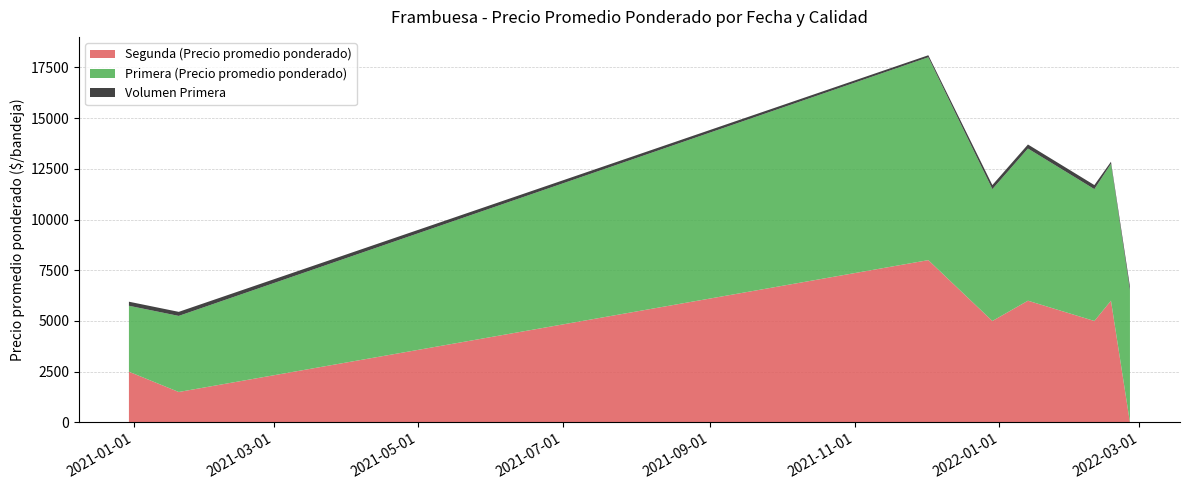

Reading right to left, what are all the values shown in this chart?

Primera (Precio promedio ponderado): 2022-02-25=6500	2022-02-17=6750	2022-02-10=6500	2022-01-13=7500	2021-12-29=6500	2021-12-02=10000	2021-01-20=3750	2020-12-30=3250
Segunda (Precio promedio ponderado): 2022-02-25=0	2022-02-17=6000	2022-02-10=5000	2022-01-13=6000	2021-12-29=5000	2021-12-02=8000	2021-01-20=1500	2020-12-30=2500
Volumen Primera: 2022-02-25=200	2022-02-17=100	2022-02-10=200	2022-01-13=200	2021-12-29=200	2021-12-02=100	2021-01-20=200	2020-12-30=200